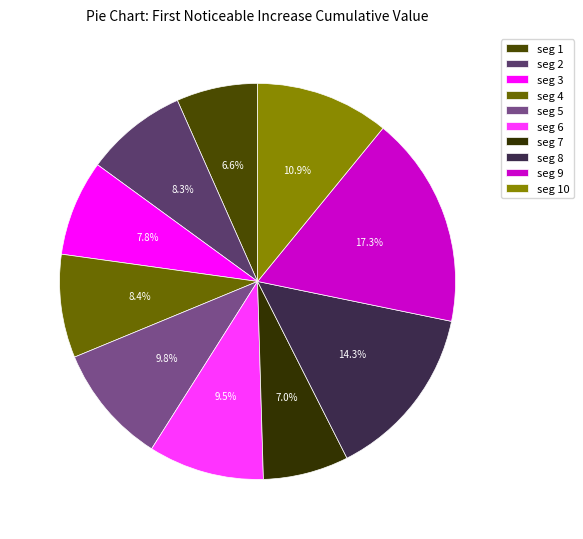

Is there any slice that represents more than half of the pie?

No